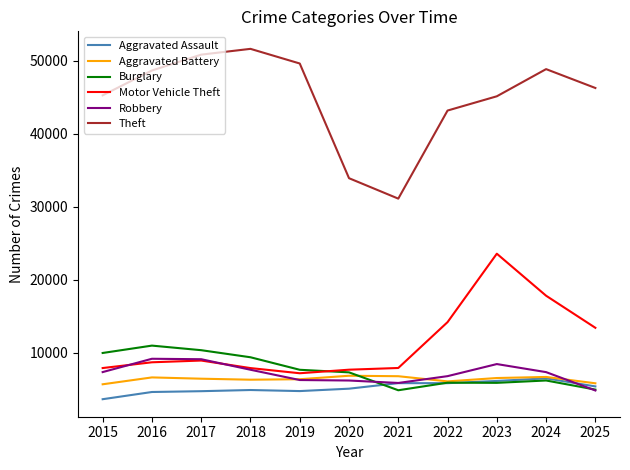

Which series has the widest spread of values?

Theft